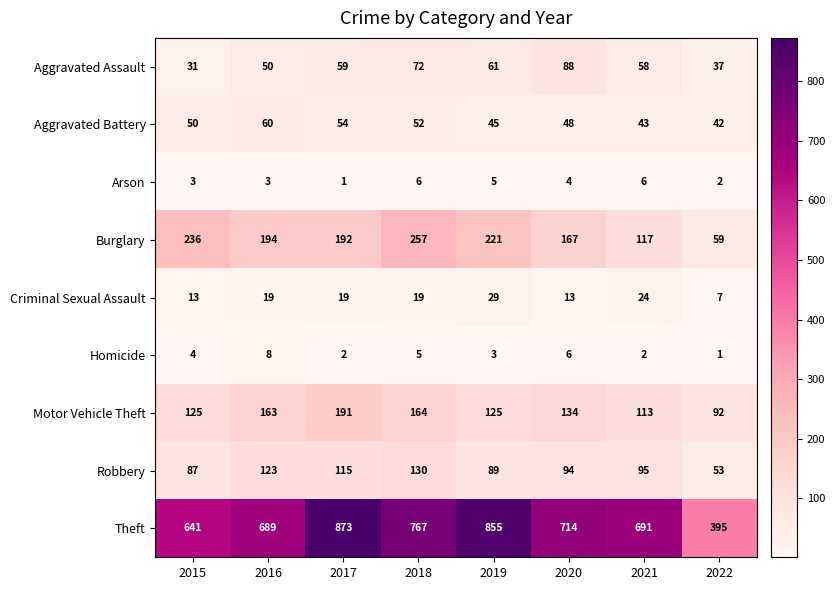

What is the smallest value displayed?

1